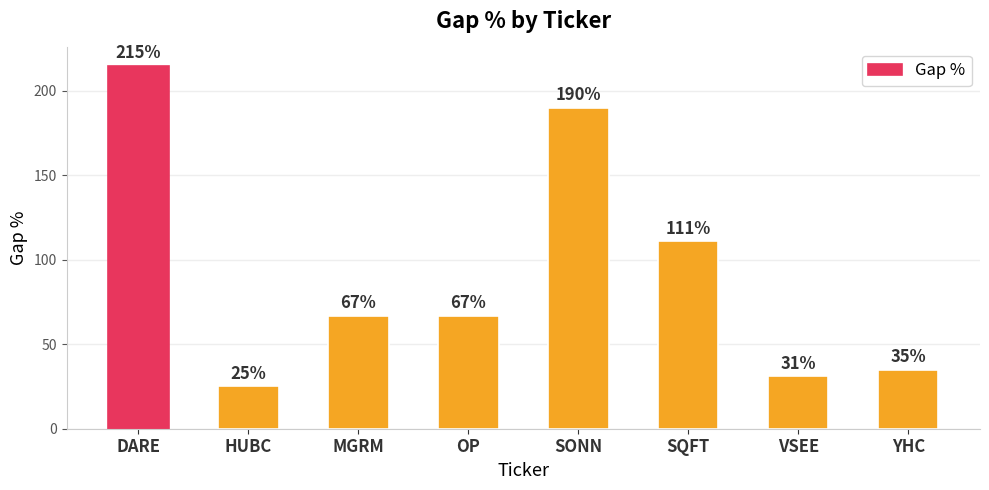

What is the sum of the values at SQFT and YHC?

146